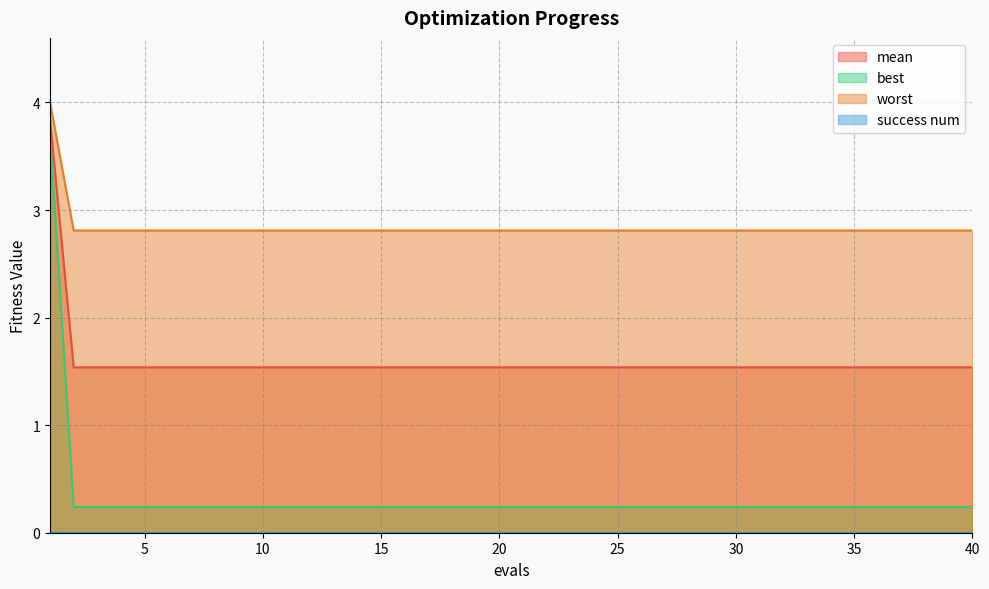

Which series has the largest total across all categories?

worst